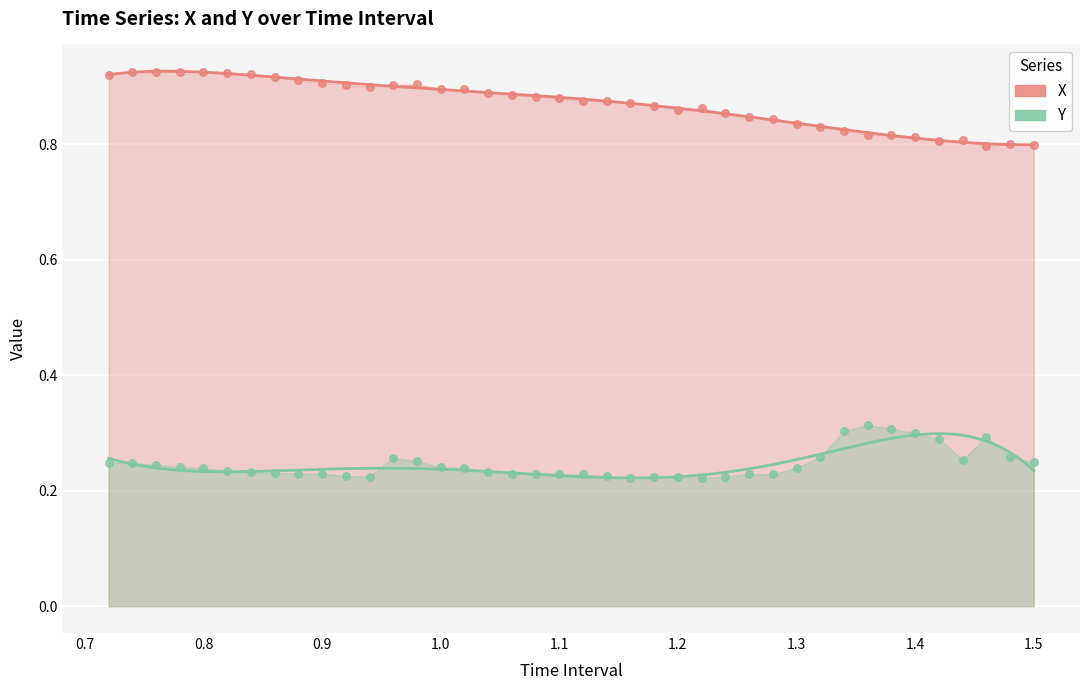

Which series has the largest Y range (max minus min)?

X